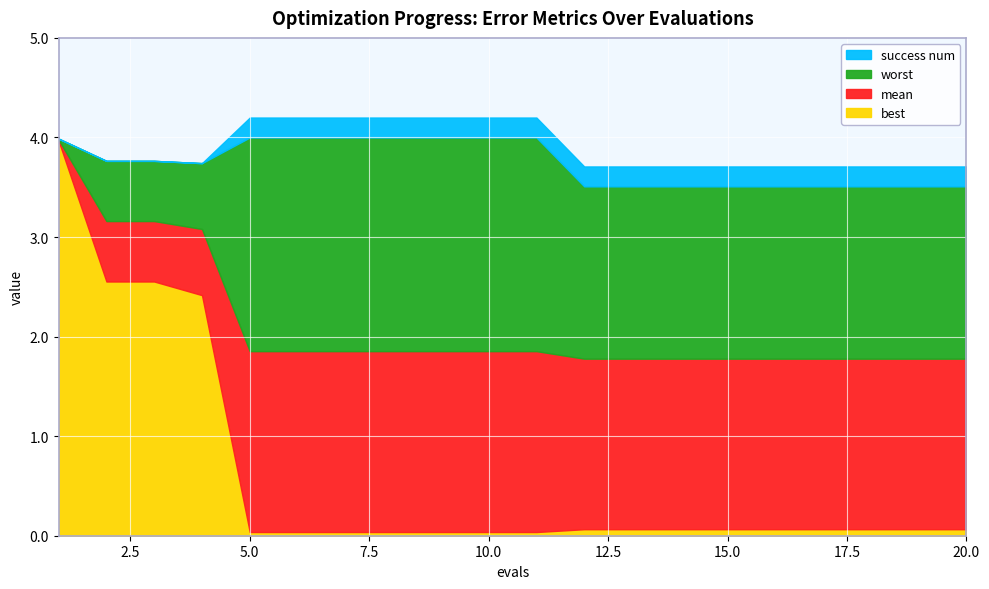

Is the value of worst at 11 greater than the value of success num at 19?

Yes